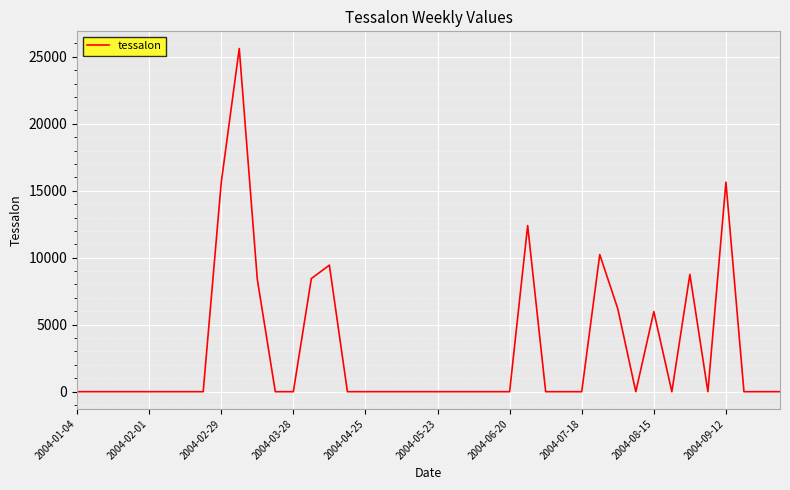

Does the chart display data point markers on the line(s)?

No